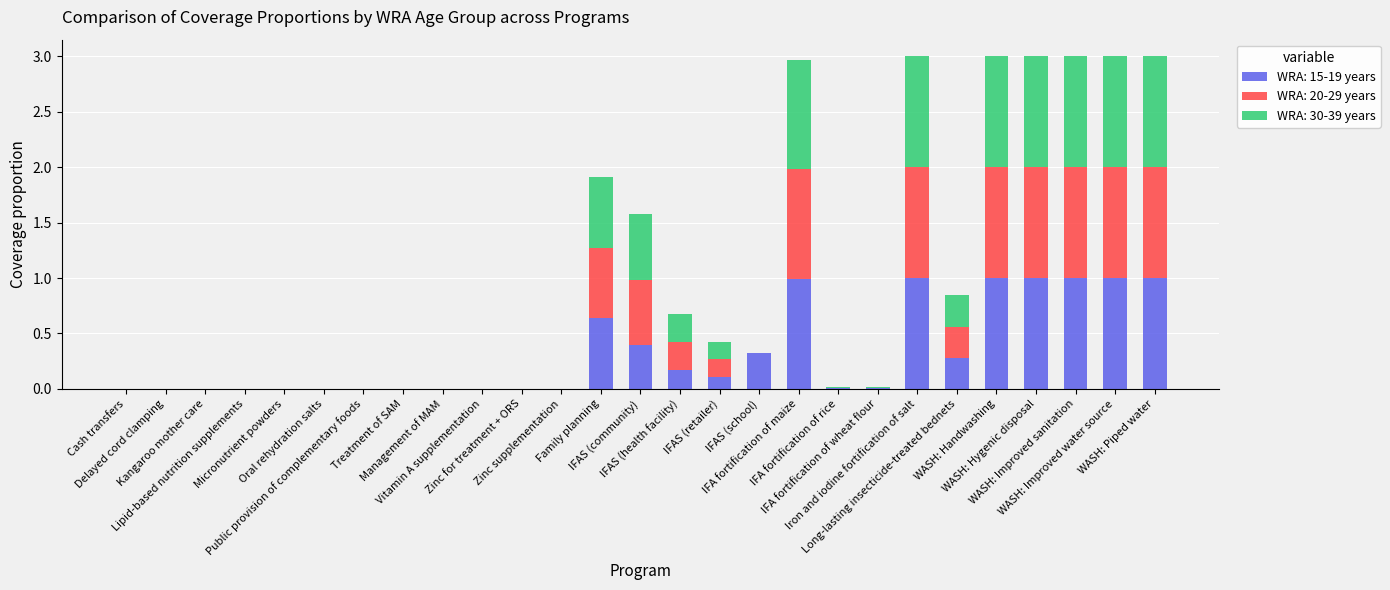

What is the label of the 22nd bar from the right?

Oral rehydration salts